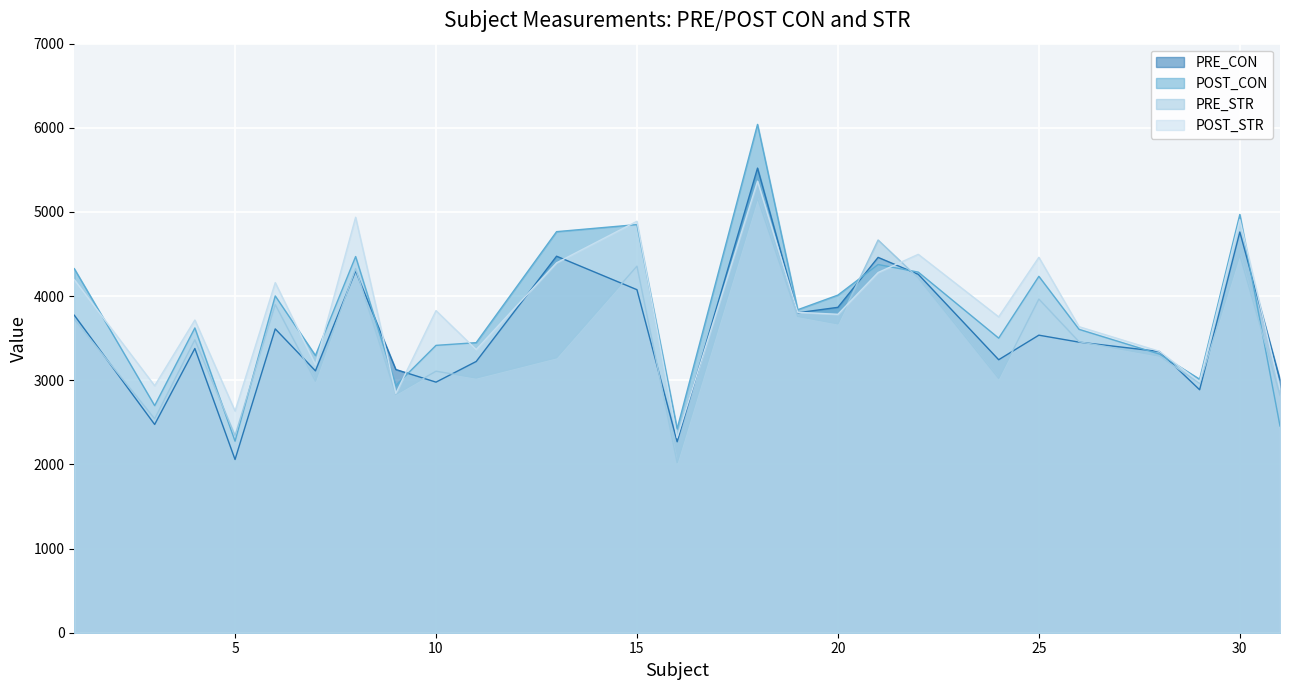

What is the difference between the maximum and minimum values in the PRE_STR series?

3142.2